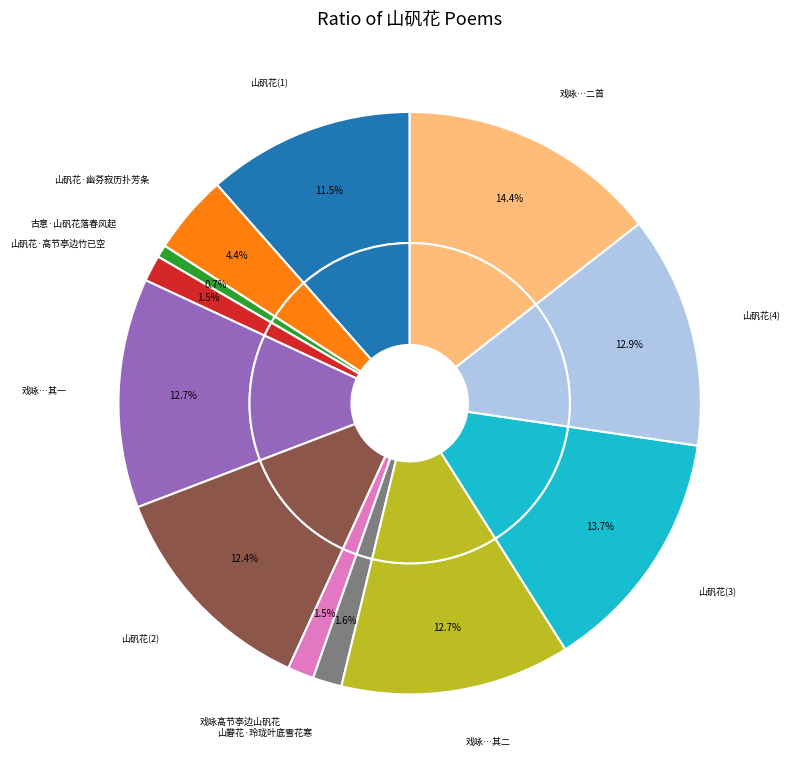

Does any single category account for the majority?

No